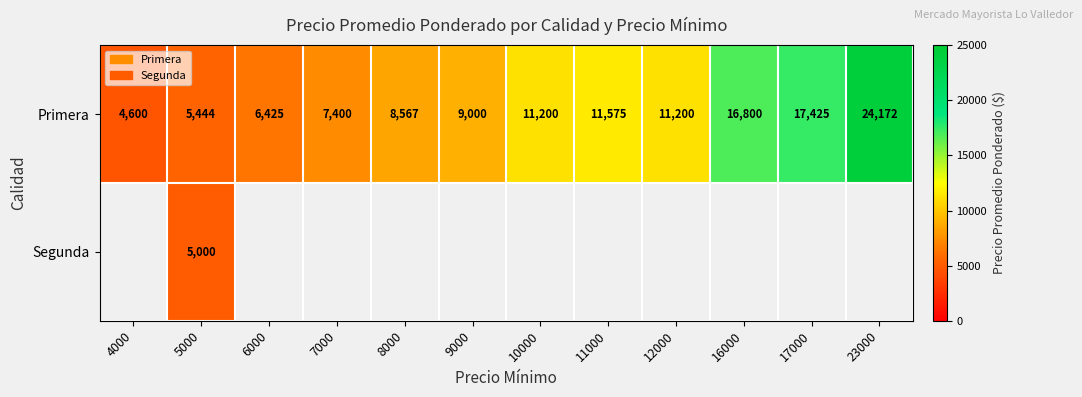

Is it true that Primera equals 32163 at 23000?

False